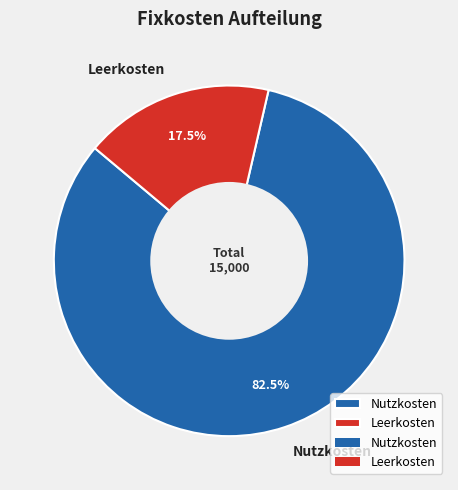

Is Leerkosten the majority of the pie?

No